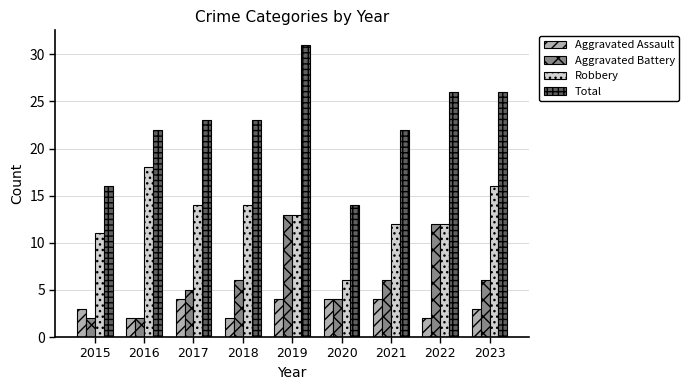

What is the value of the Total bar at the 8th from the left?

26